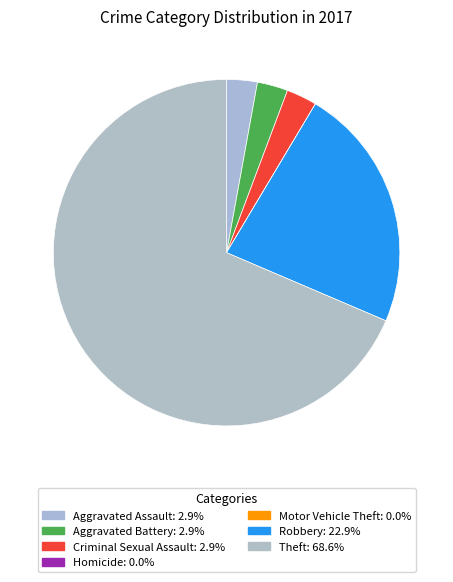

To the nearest percent, what portion does Theft represent?

69%